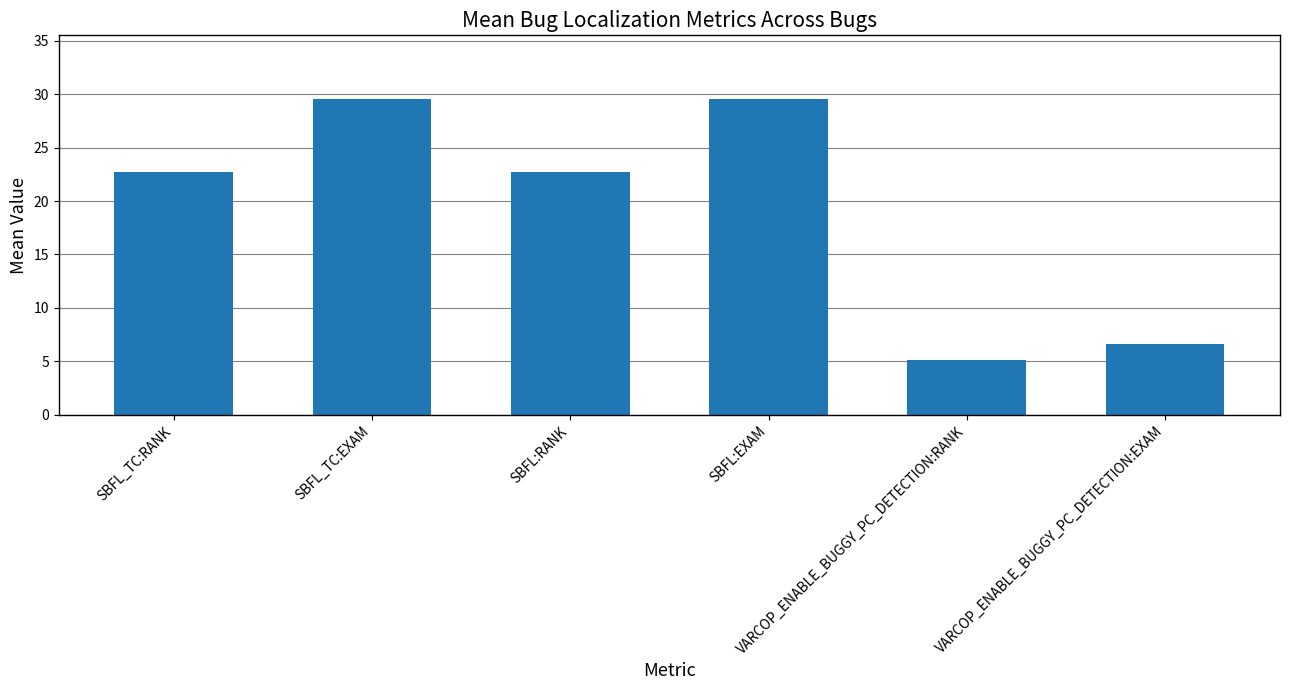

What is the value of the 6th bar from the left?

6.6